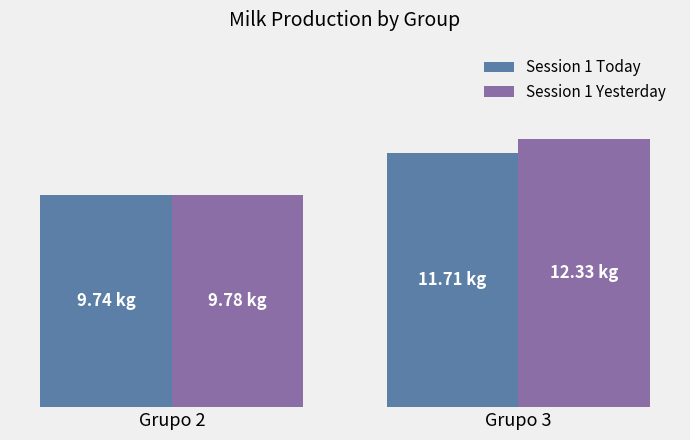

What is the difference between the highest and lowest values at Grupo 3?

0.6